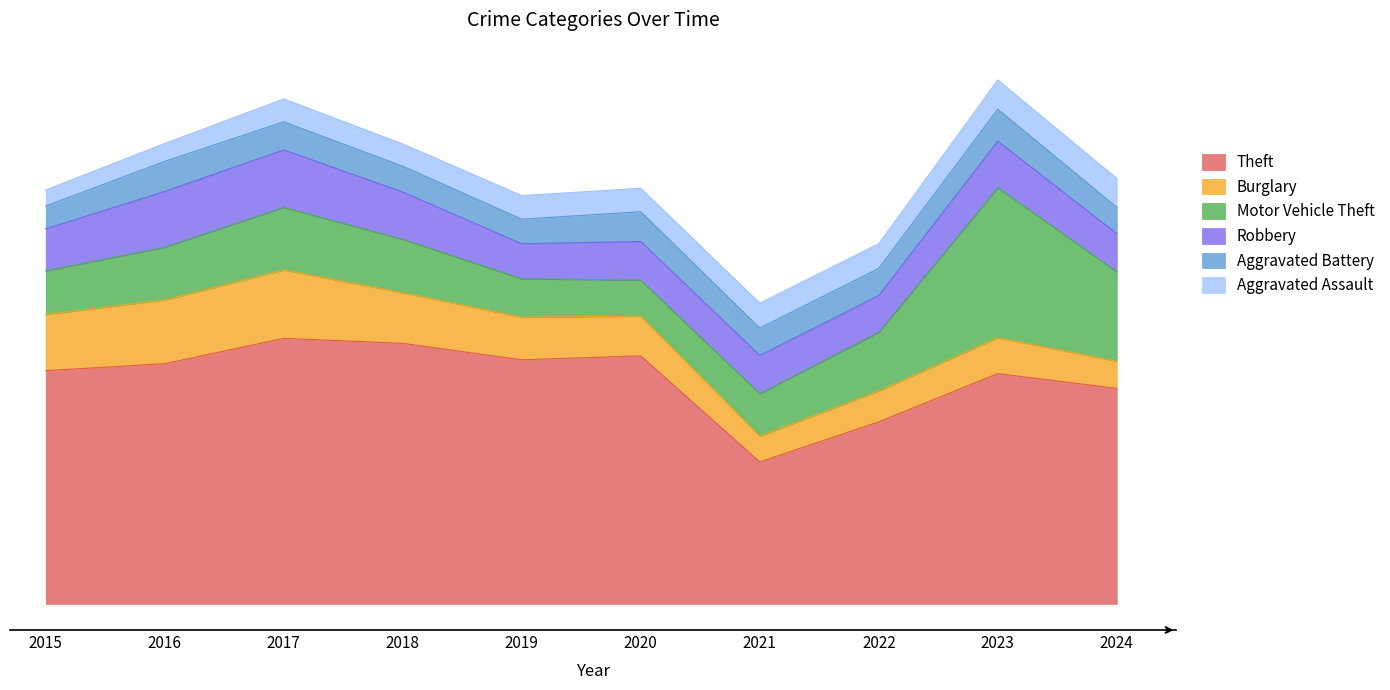

Reading left to right, what are all the values shown in this chart?

Theft: 2015=4511	2016=4646	2017=5136	2018=5039	2019=4721	2020=4797	2021=2745	2022=3521	2023=4454	2024=4168
Burglary: 2015=1088	2016=1234	2017=1324	2018=980	2019=826	2020=767	2021=500	2022=599	2023=696	2024=526
Motor Vehicle Theft: 2015=844	2016=1017	2017=1209	2018=1032	2019=741	2020=698	2021=820	2022=1131	2023=2899	2024=1730
Robbery: 2015=812	2016=1083	2017=1114	2018=916	2019=678	2020=748	2021=741	2022=715	2023=903	2024=737
Aggravated Battery: 2015=441	2016=580	2017=542	2018=499	2019=475	2020=576	2021=528	2022=523	2023=617	2024=510
Aggravated Assault: 2015=310	2016=345	2017=442	2018=430	2019=457	2020=453	2021=482	2022=477	2023=565	2024=557